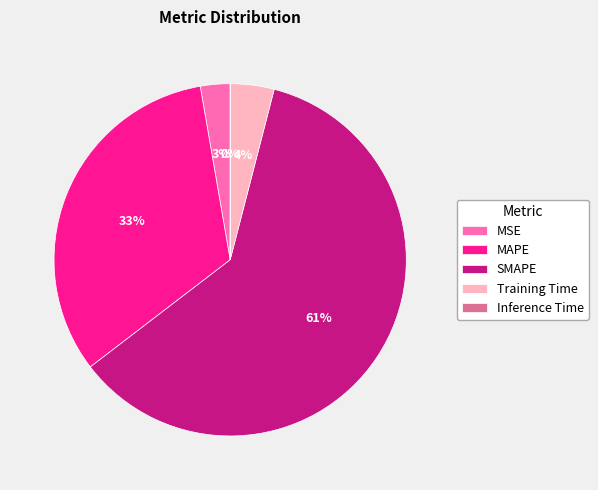

To the nearest percent, what is the average slice percentage?

20%